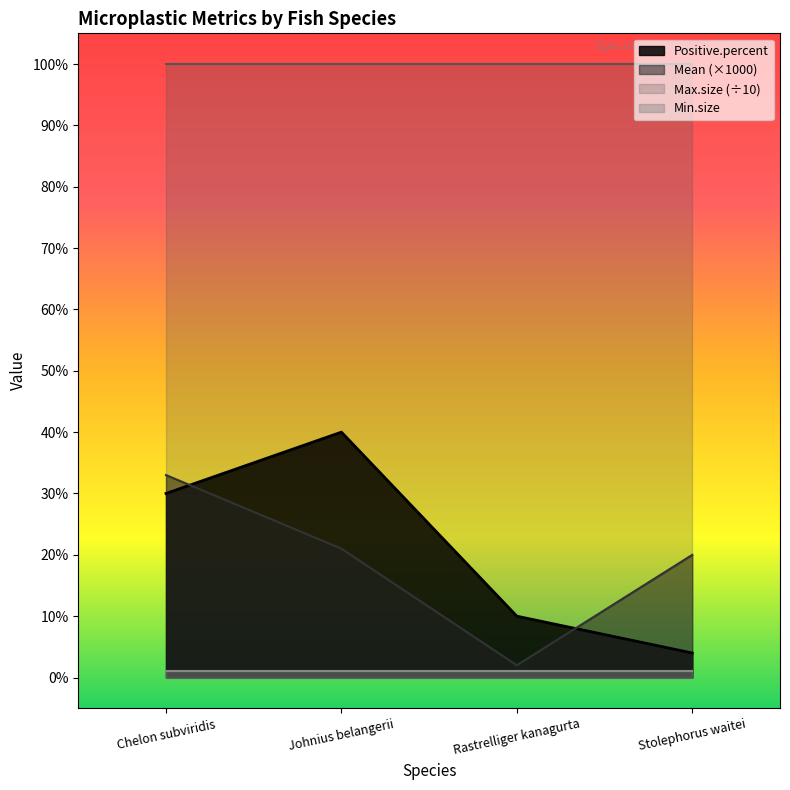

Which series ends up on top after the final intersection of Positive.percent and Mean?

Mean